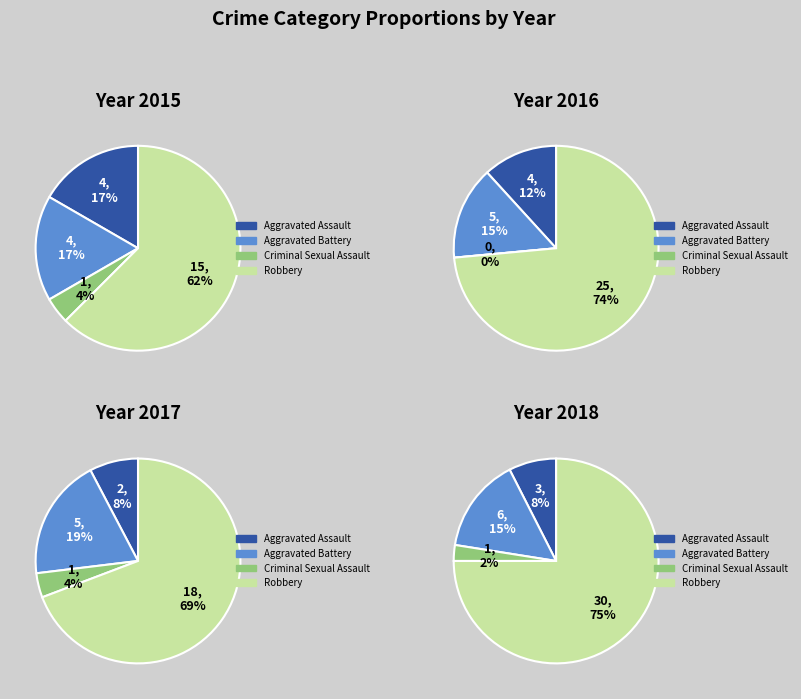

The Robbery slice represents 74% of the pie. True or false?

True